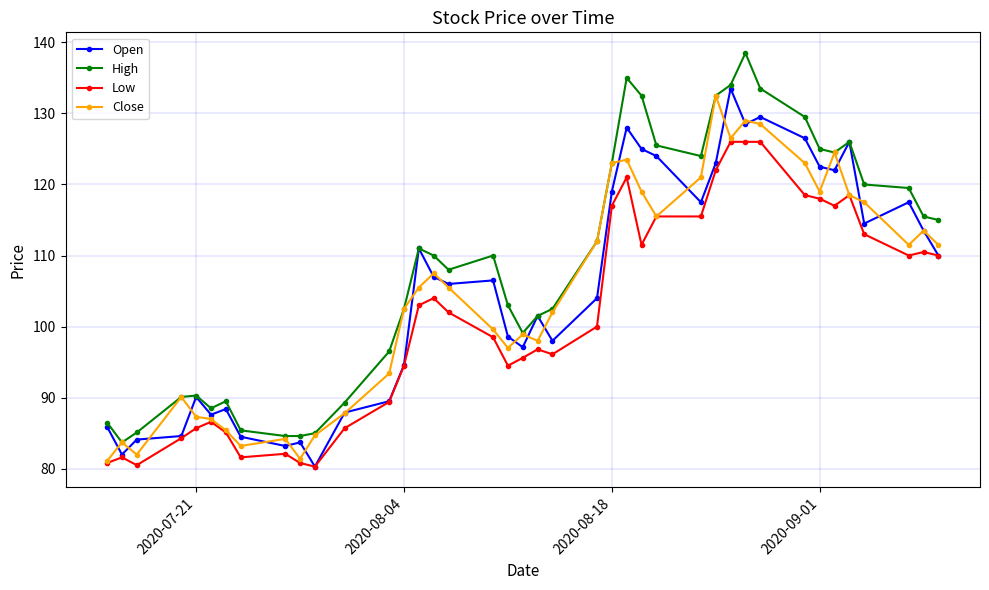

What is the minimum value for Close?

81.1